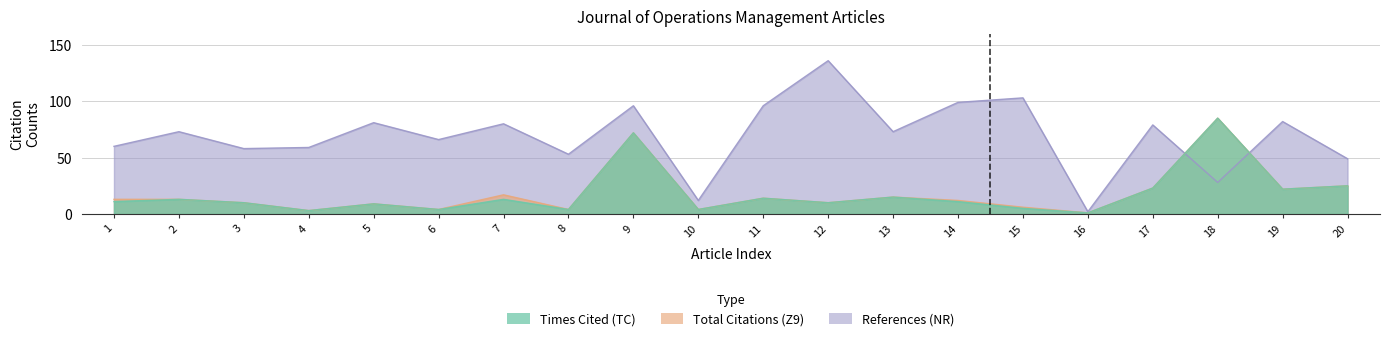

Does the chart have visible grid lines?

Yes